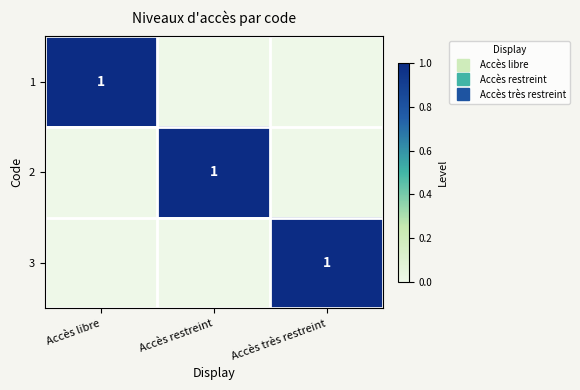

True or false: 1 has a value of -1 at Accès très restreint.

False